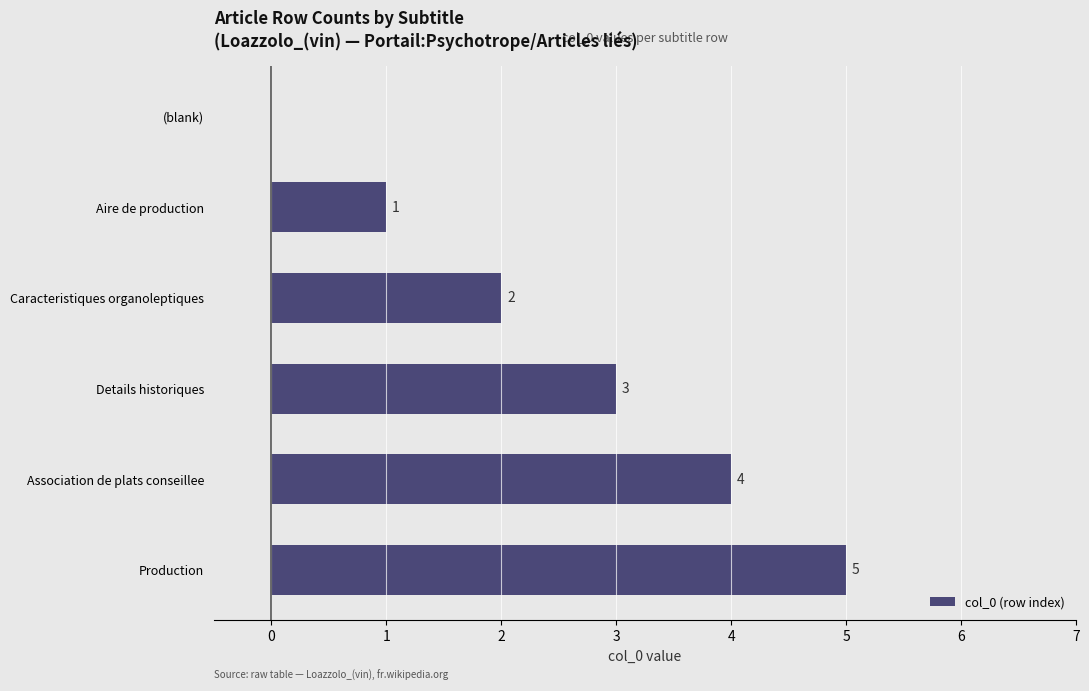

What is the sum of all values?

15